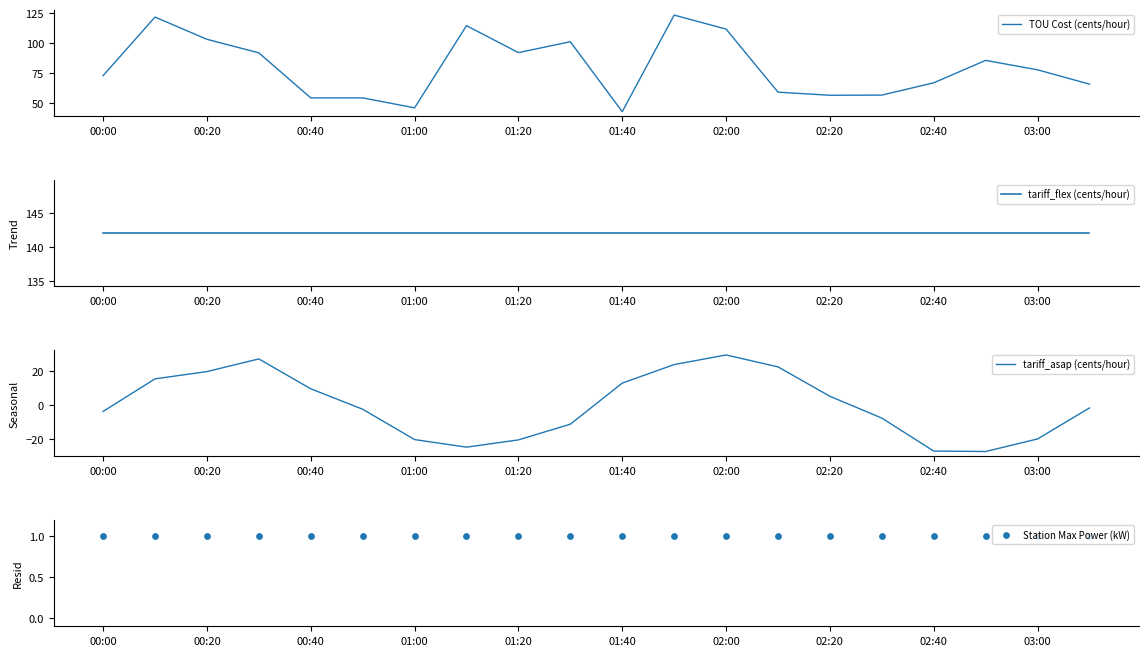

Which series has the widest spread of Y values?

TOU Cost (cents/hour)